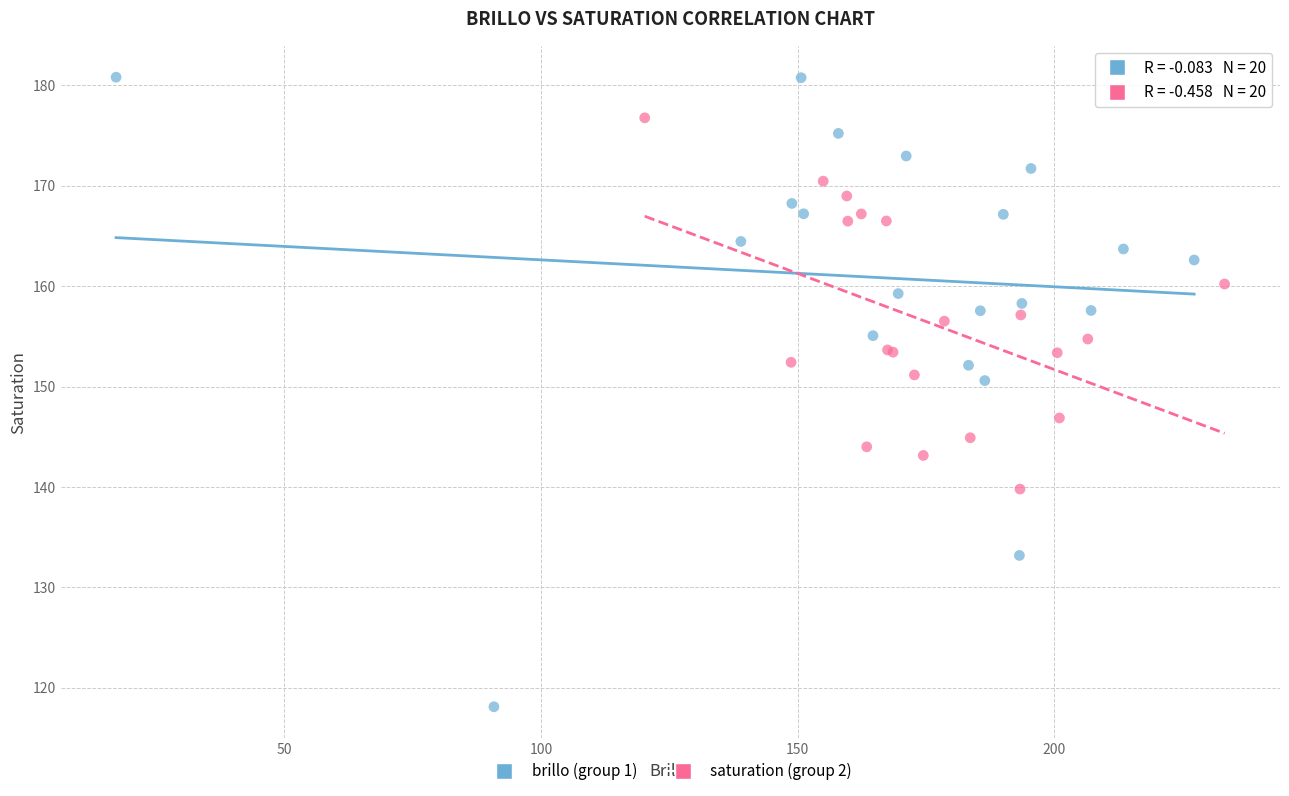

Which series reaches the maximum Y coordinate?

brillo (group 1)